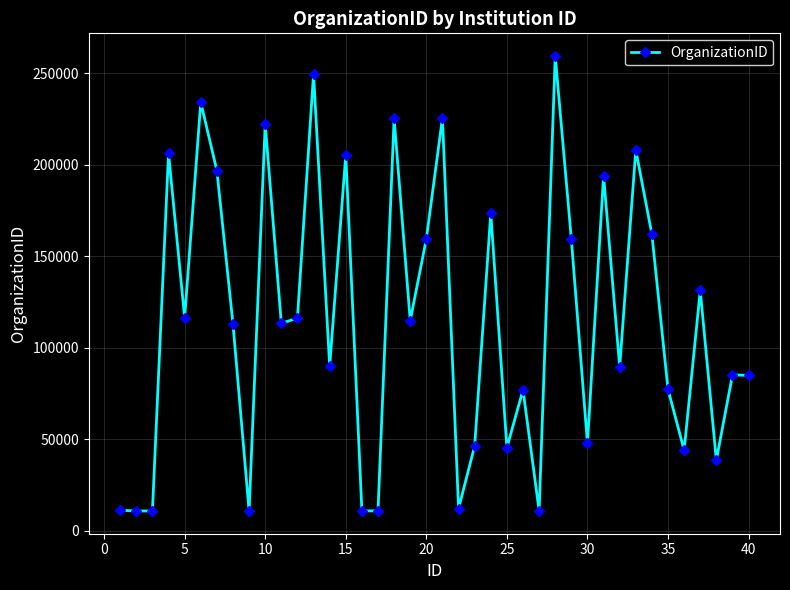

What is the smallest value displayed?

10779